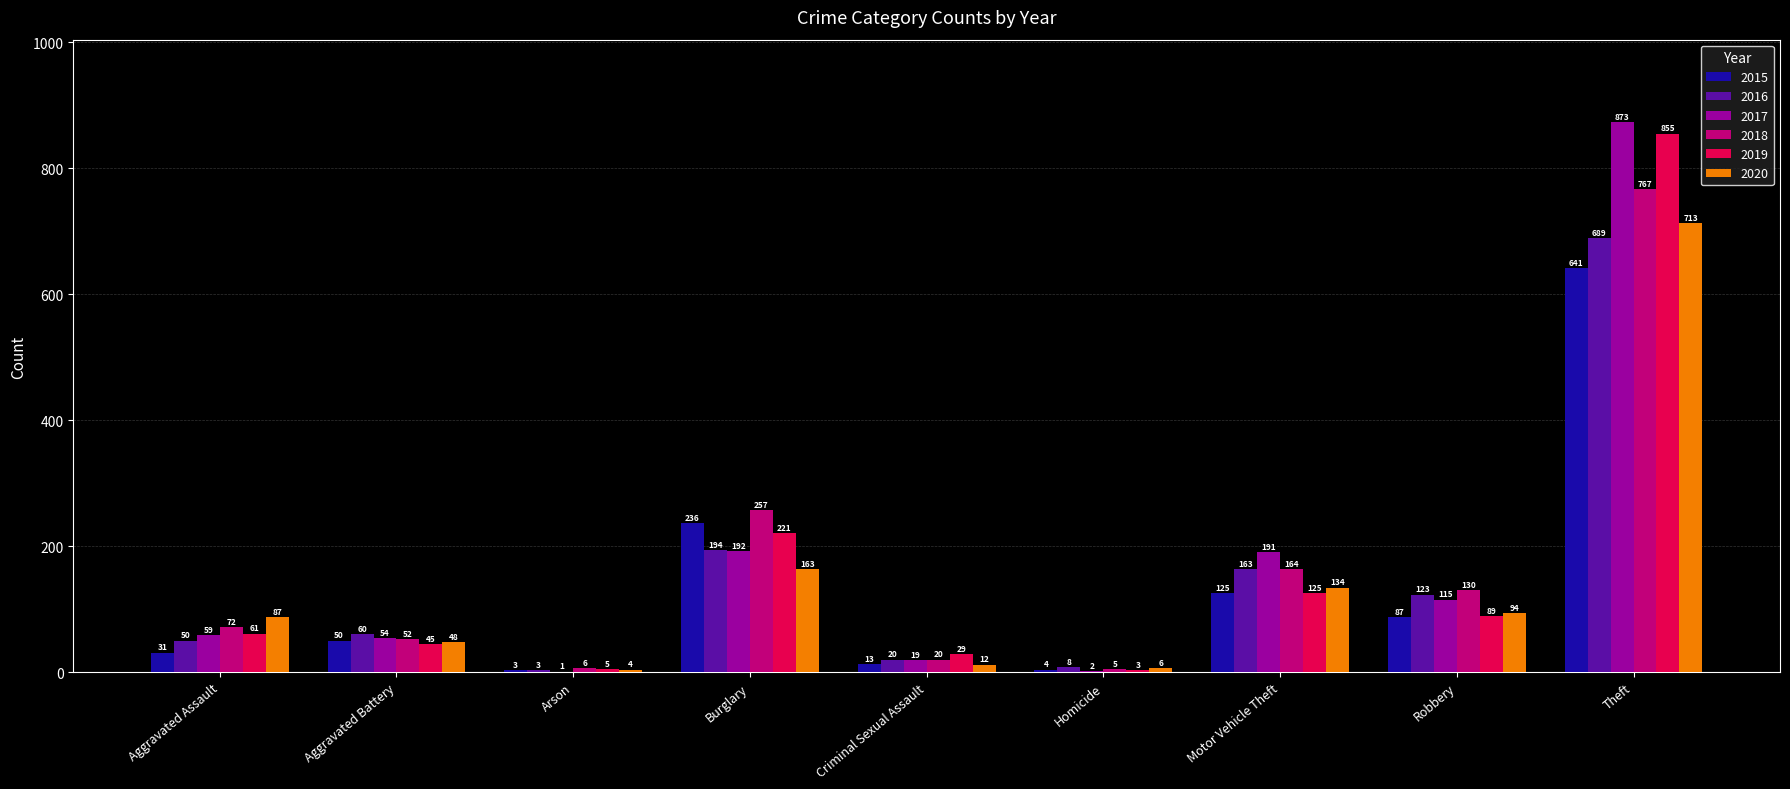

How many categories are shown in the chart?

9